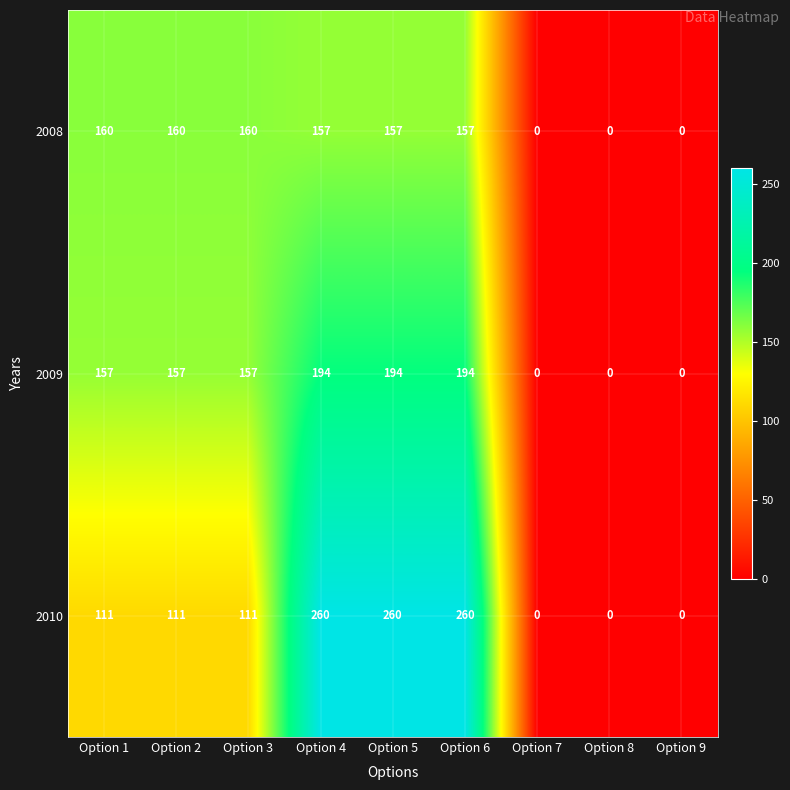

List the series in order of their peak value, lowest first.

2008, 2009, 2010